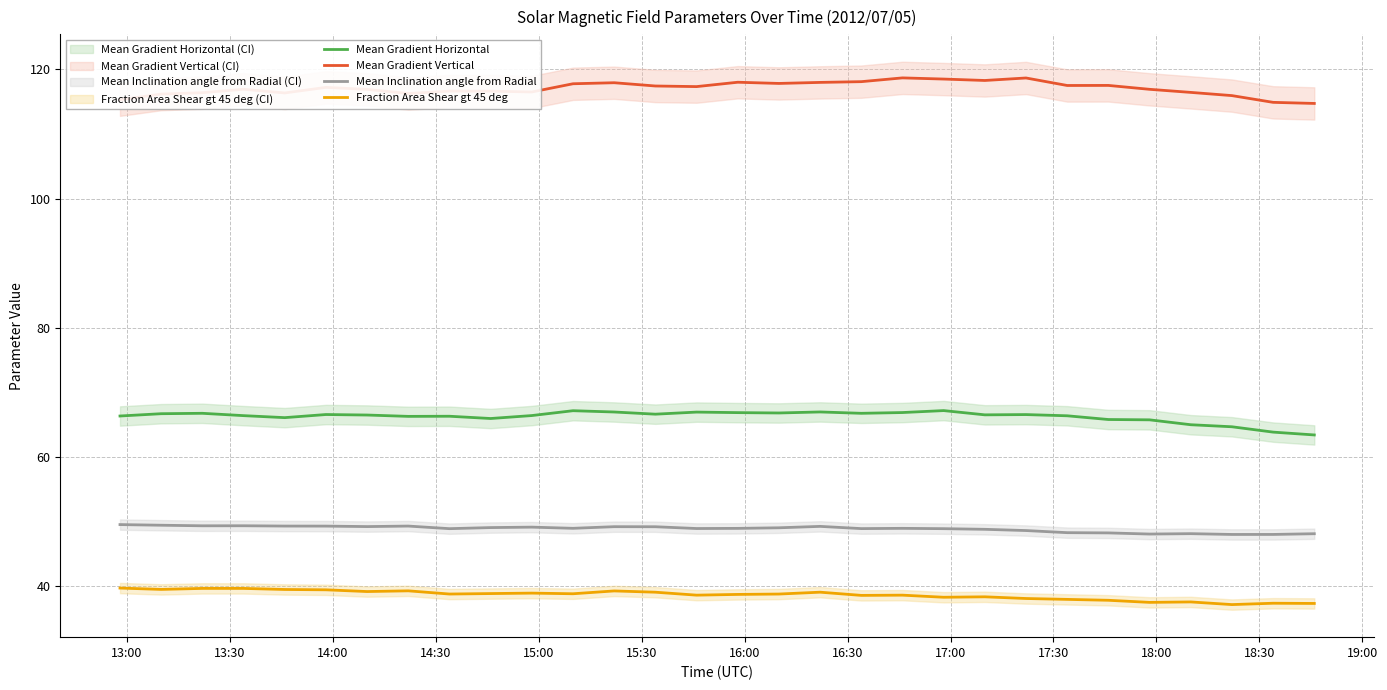

What is the lowest value of the Fraction Area Shear gt 45 deg series?

37.2